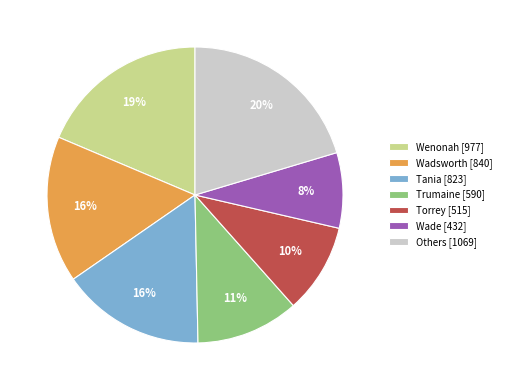

What percentage is the Wadsworth [840] slice, to the nearest percent?

16%